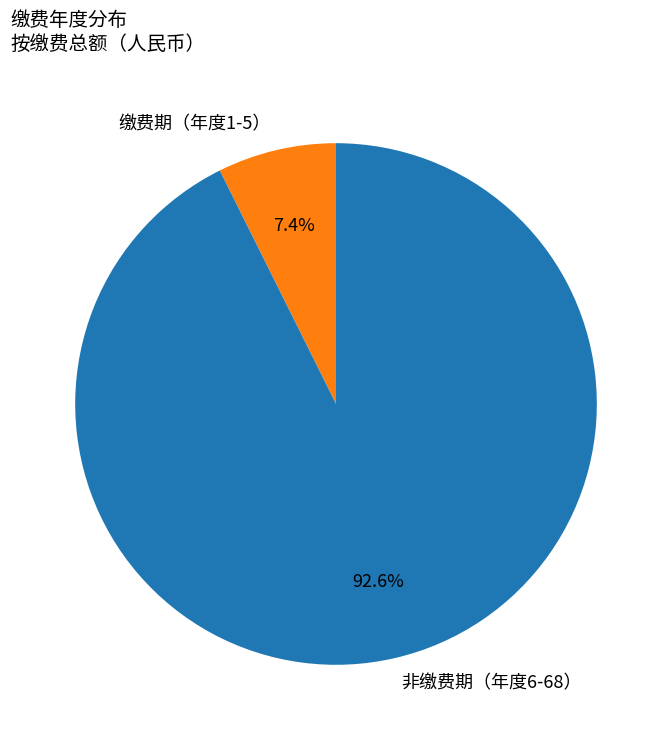

How much of the chart is everything except 缴费期（年度1-5）?

92.6%